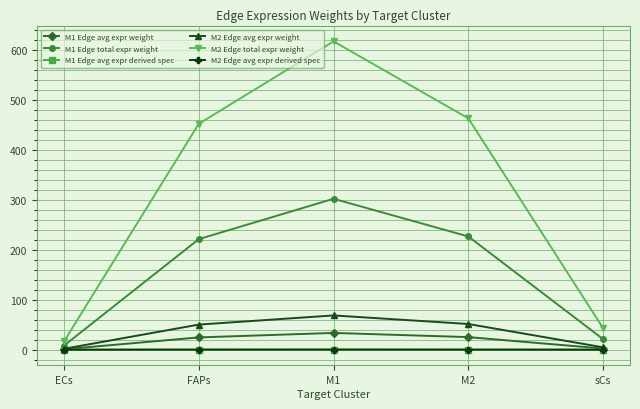

Which series changed the most between FAPs and M1?

M2 Edge total expr weight